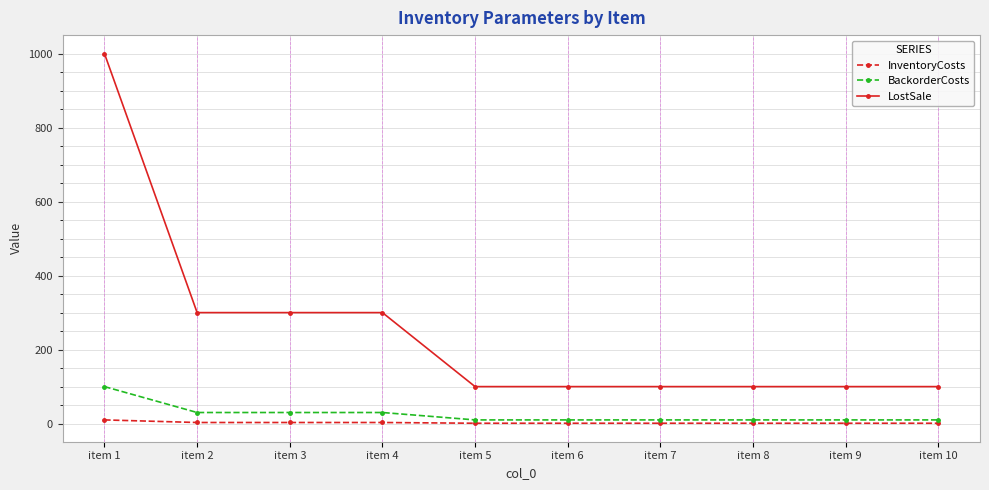

What is the minimum value for InventoryCosts?

1